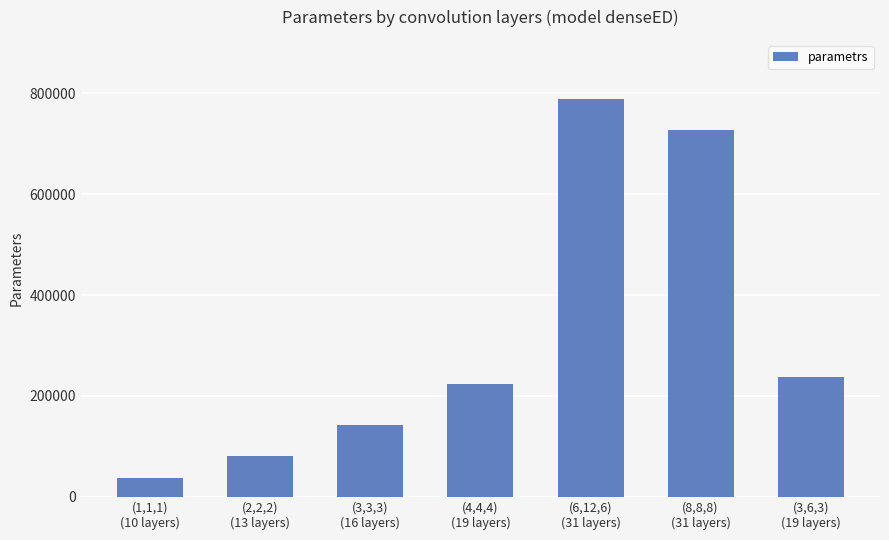

List the labels in order of value, largest first.

(6,12,6)
(31 layers), (8,8,8)
(31 layers), (3,6,3)
(19 layers), (4,4,4)
(19 layers), (3,3,3)
(16 layers), (2,2,2)
(13 layers), (1,1,1)
(10 layers)